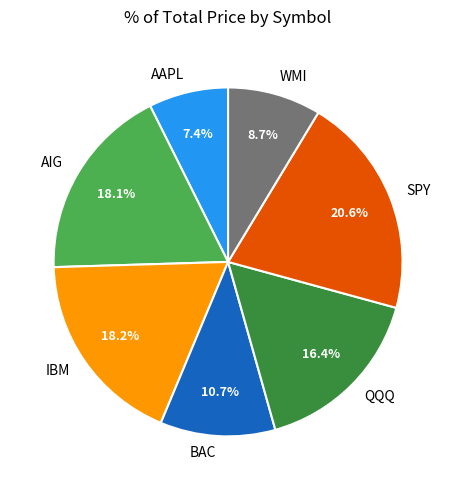

Does any single category account for the majority?

No